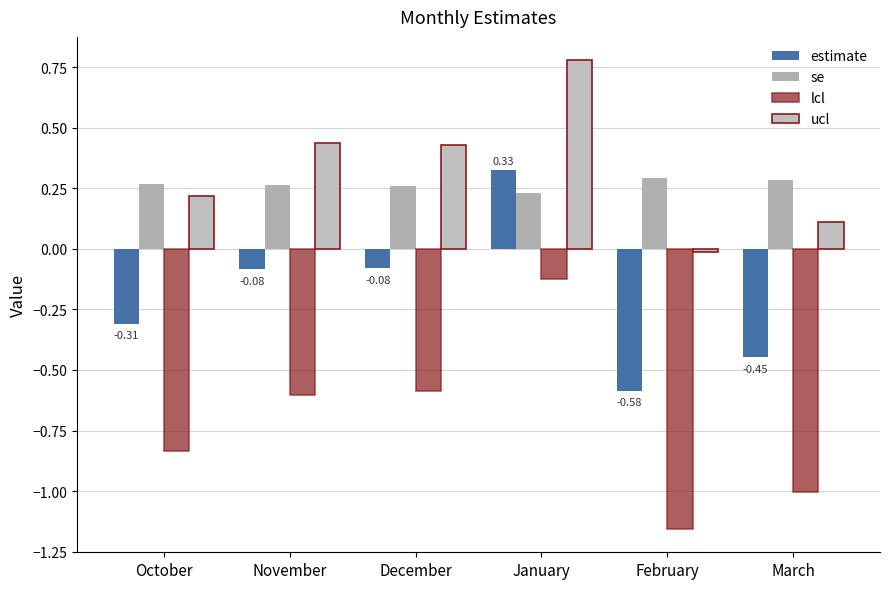

Between October and November, which series saw the biggest shift?

lcl